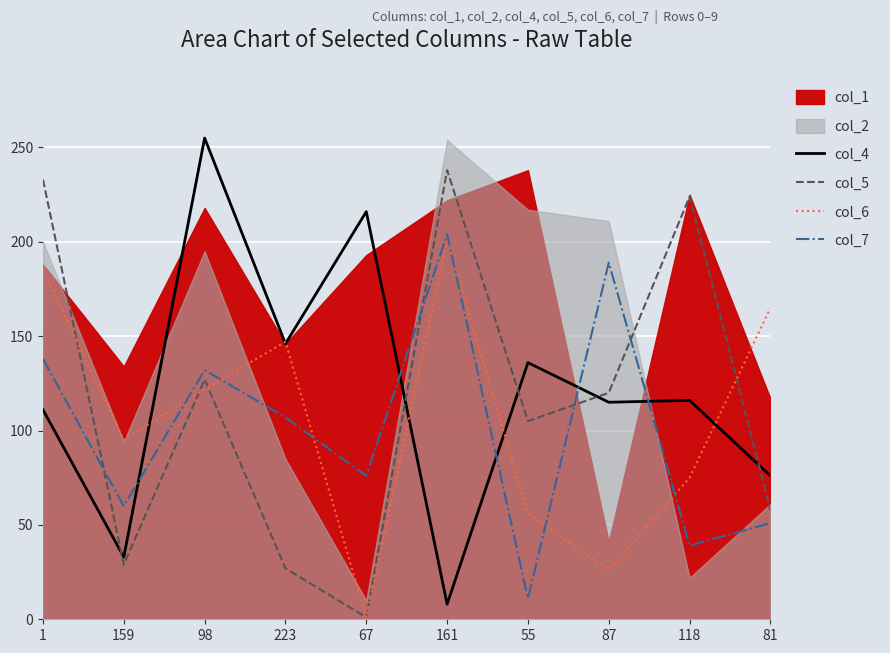

What is the highest value of the col_6 series?

201